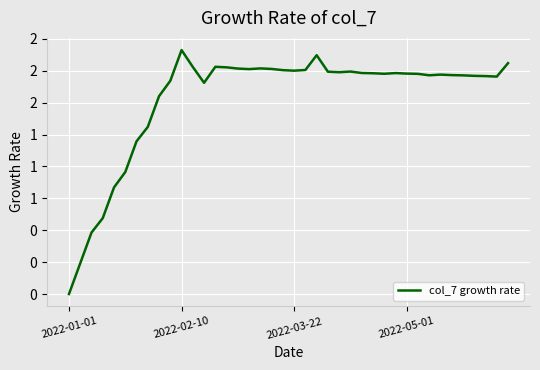

Is this an area chart (filled region under the line)?

No